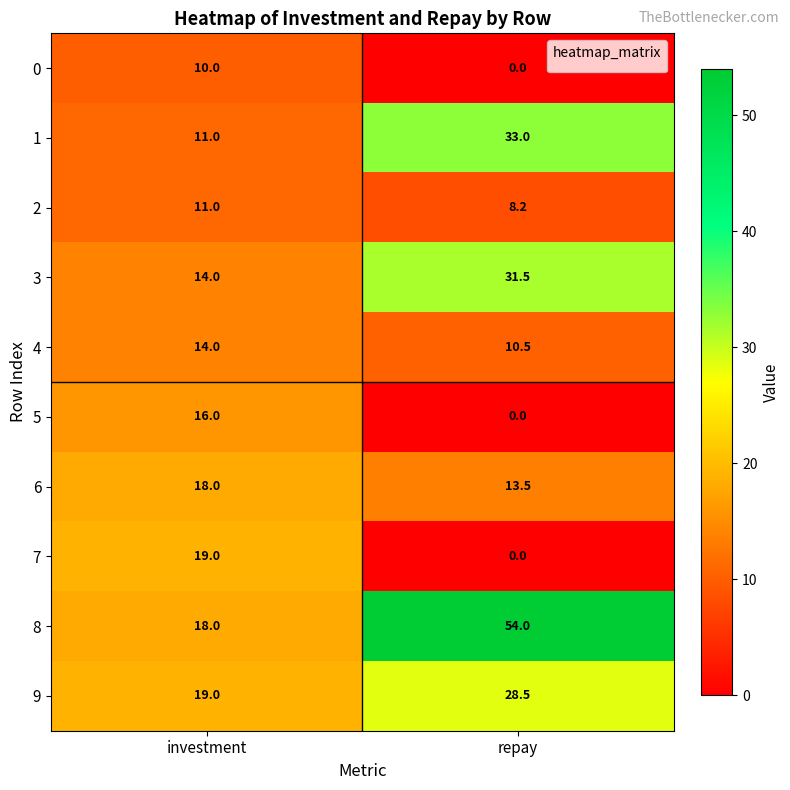

What is the greatest value displayed?

54.0